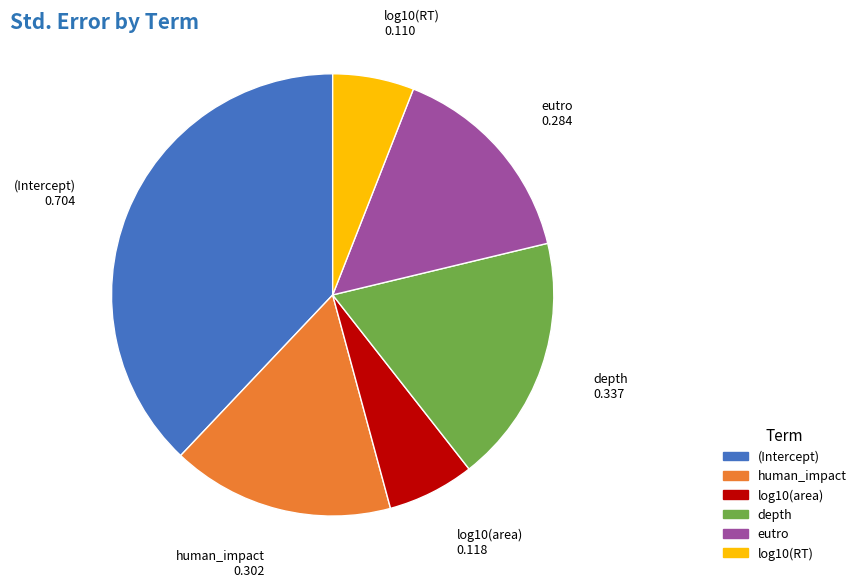

Between (Intercept) and depth, which is larger?

(Intercept)